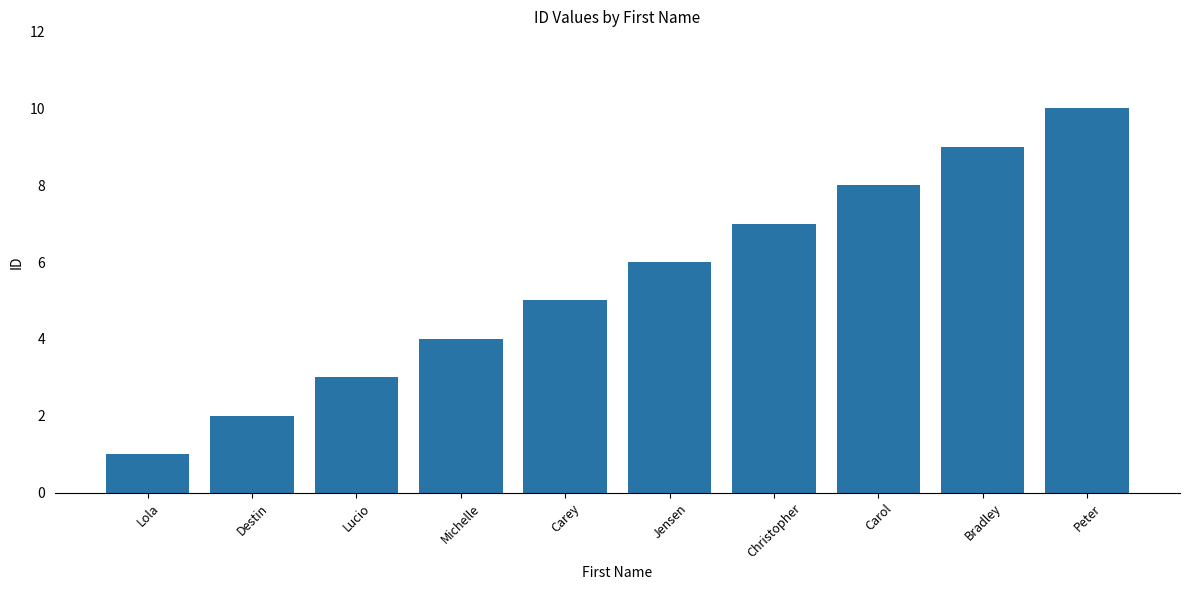

List the labels in order of value, smallest first.

Lola, Destin, Lucio, Michelle, Carey, Jensen, Christopher, Carol, Bradley, Peter